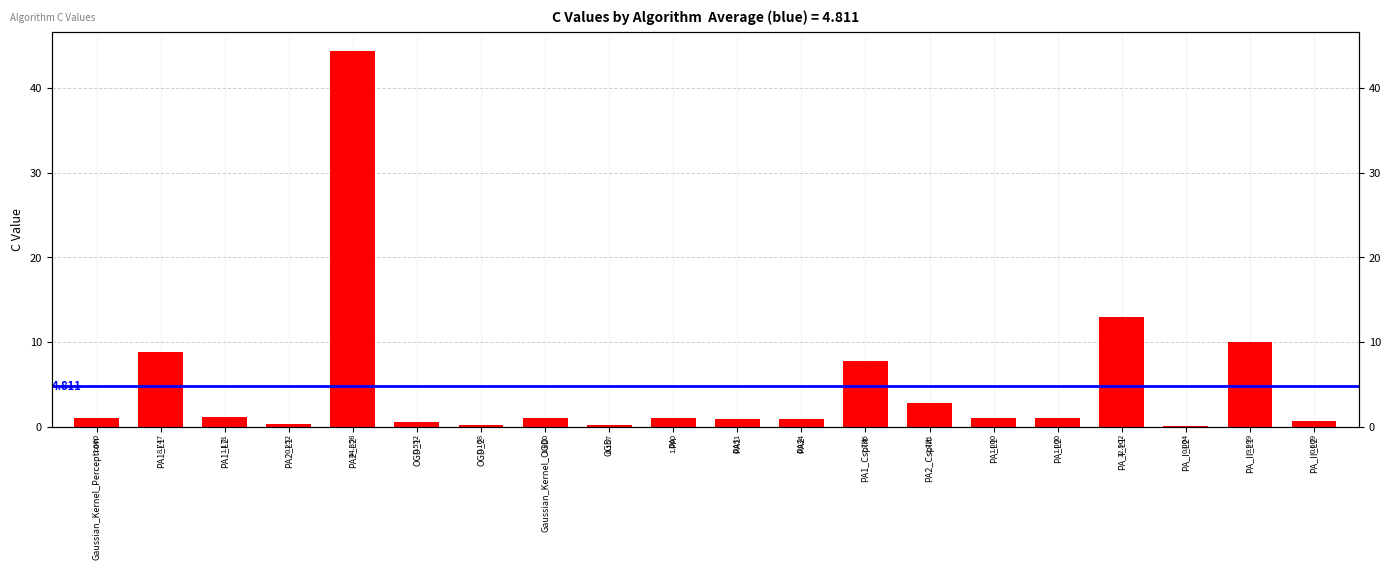

Where does the data first go above 1?

PA1_L1